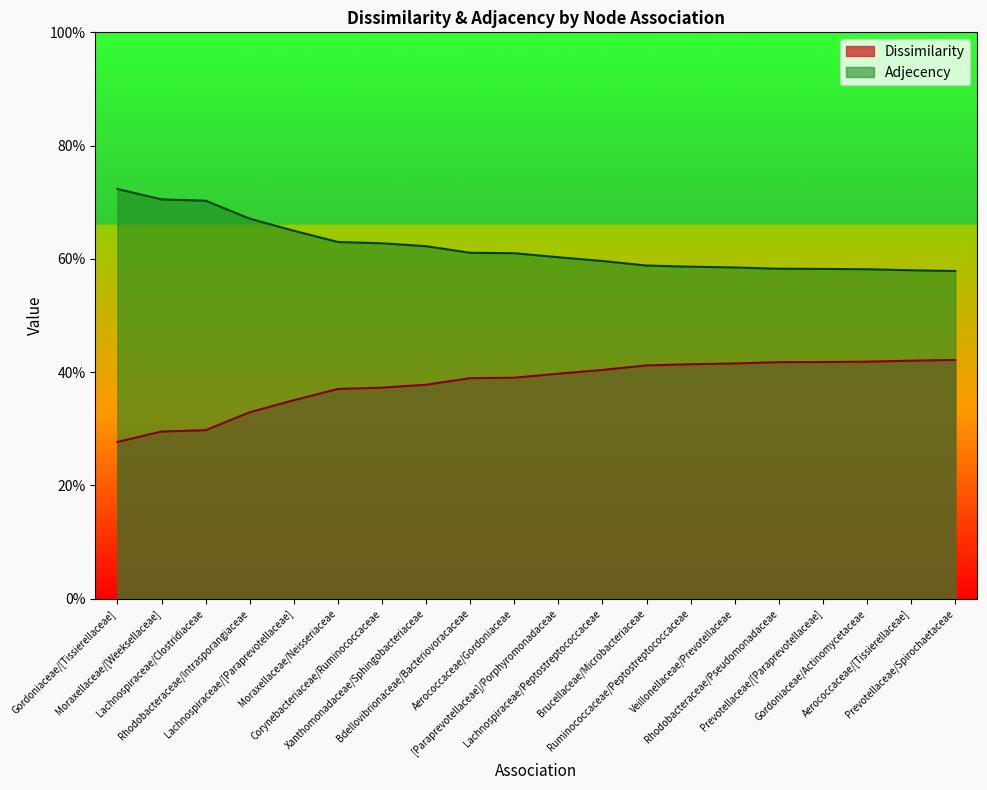

Which series has the largest range (max minus min)?

Dissimilarity